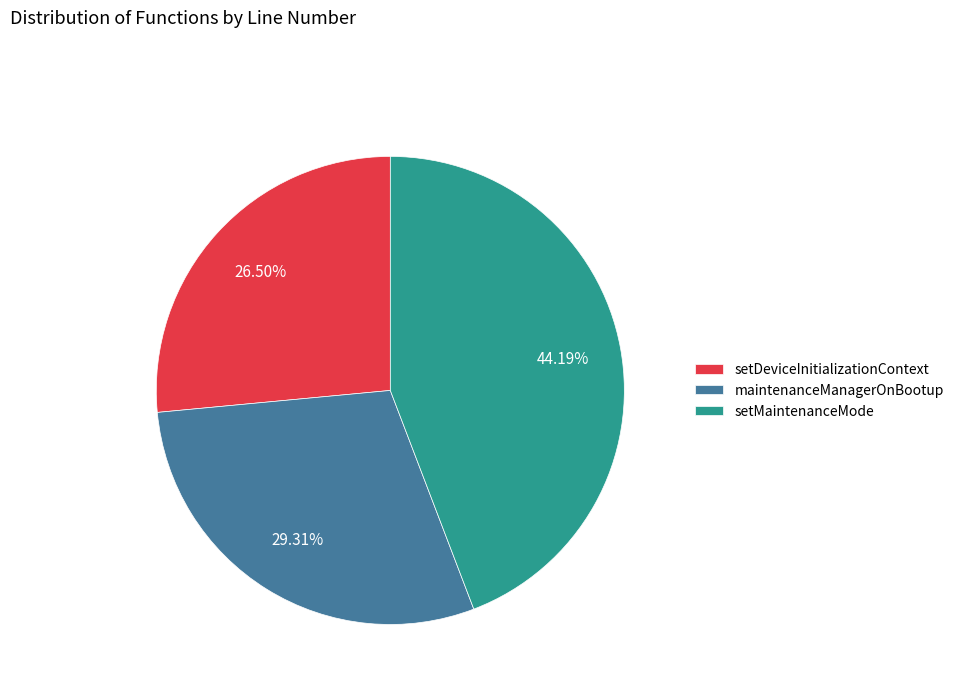

Count the number of slices in the pie.

3